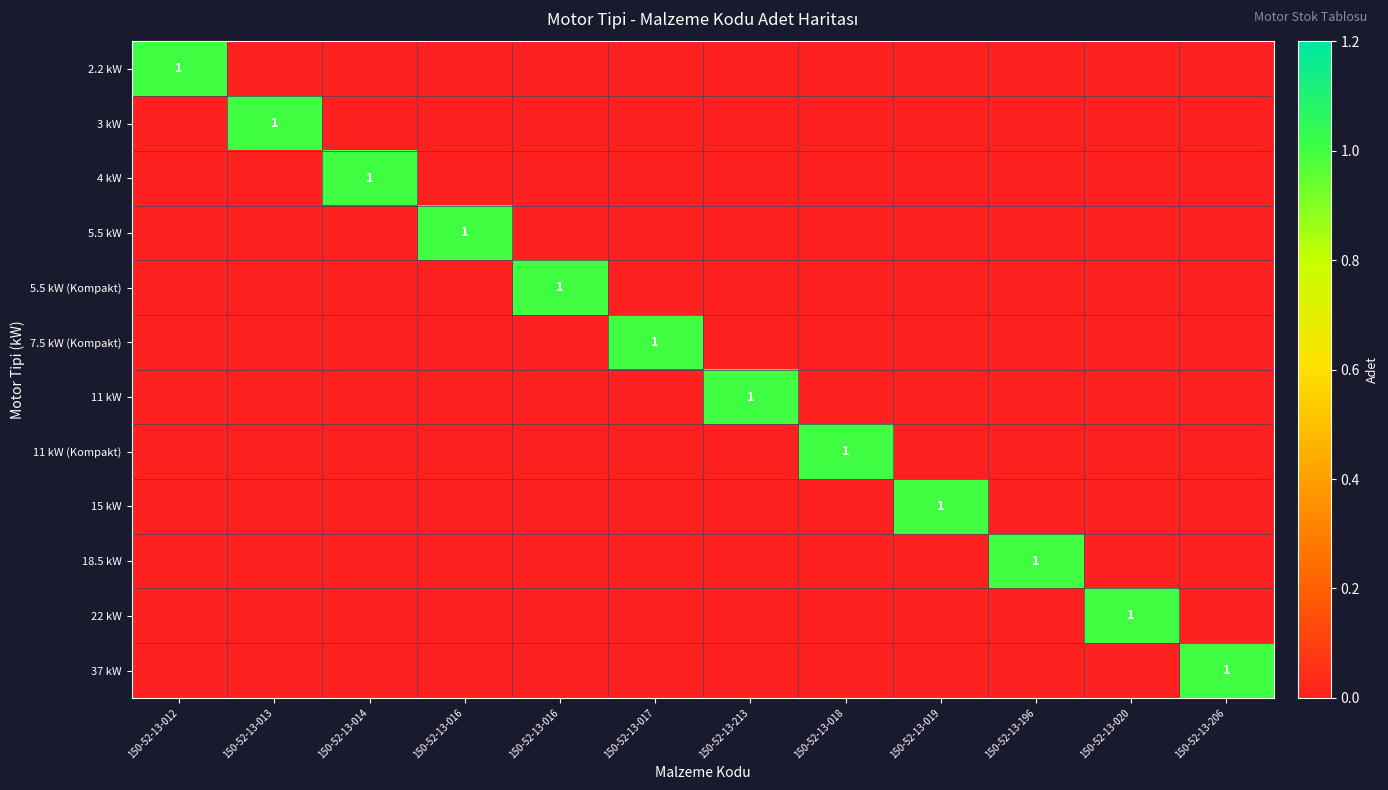

Which label corresponds to the smallest value in the chart?

150-52-13-013